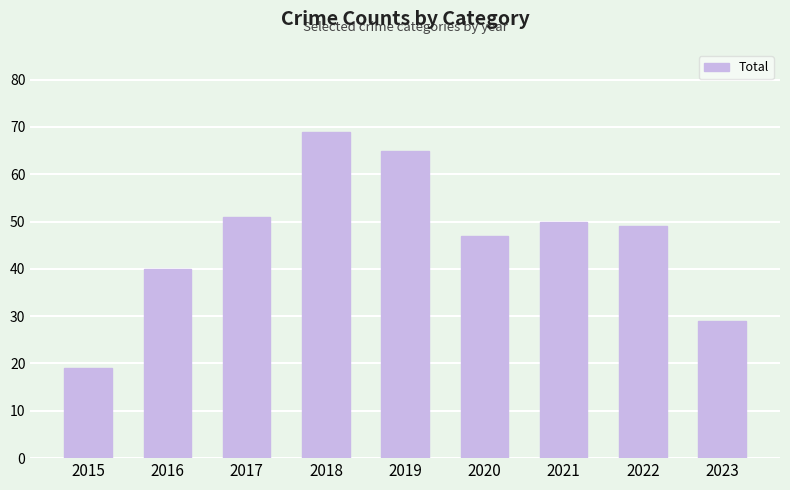

Reading right to left, what are all the values shown in this chart?

2023=29	2022=49	2021=50	2020=47	2019=65	2018=69	2017=51	2016=40	2015=19